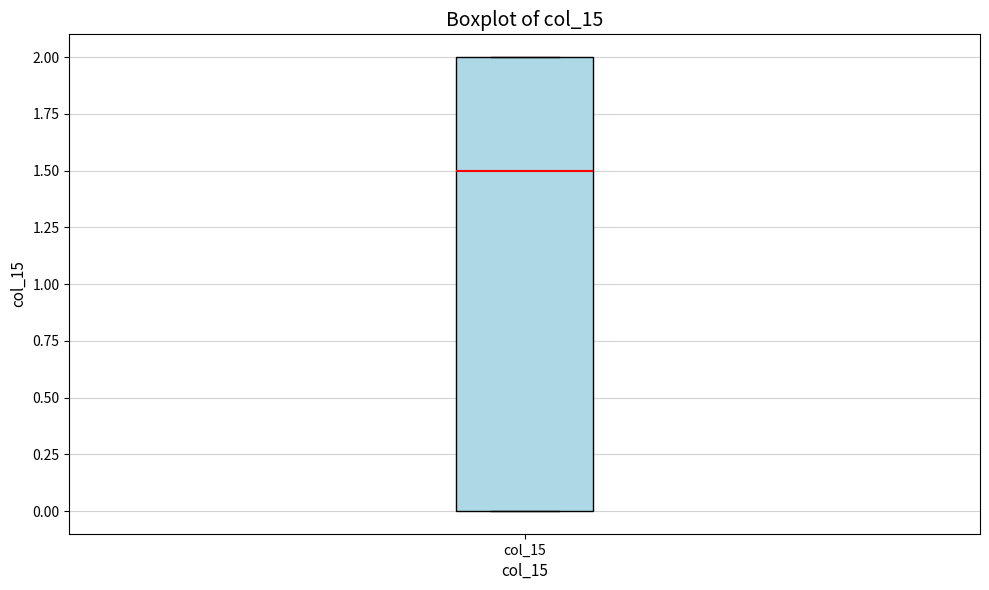

Transcribe this box plot: give where the median line is, the range the box spans, and where the two whiskers end, as read against the y-axis. The values are not printed on the chart, so give them approximately, as read against the axis.

median 1.5, box 0.0 to 2.0, whiskers 0.0 to 2.0